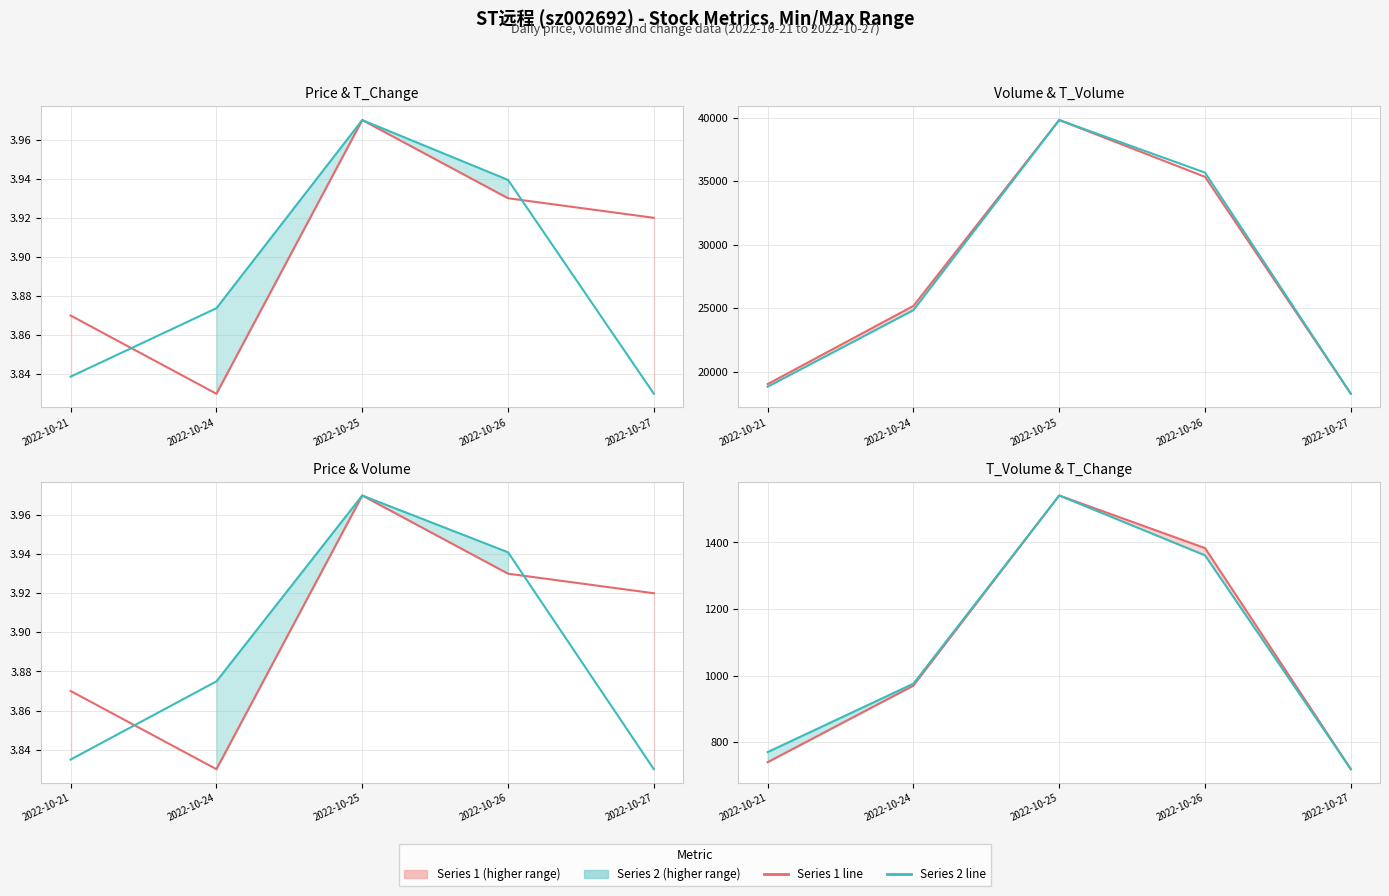

List the series in order of their peak value, lowest first.

price, volume, t_change, t_volume